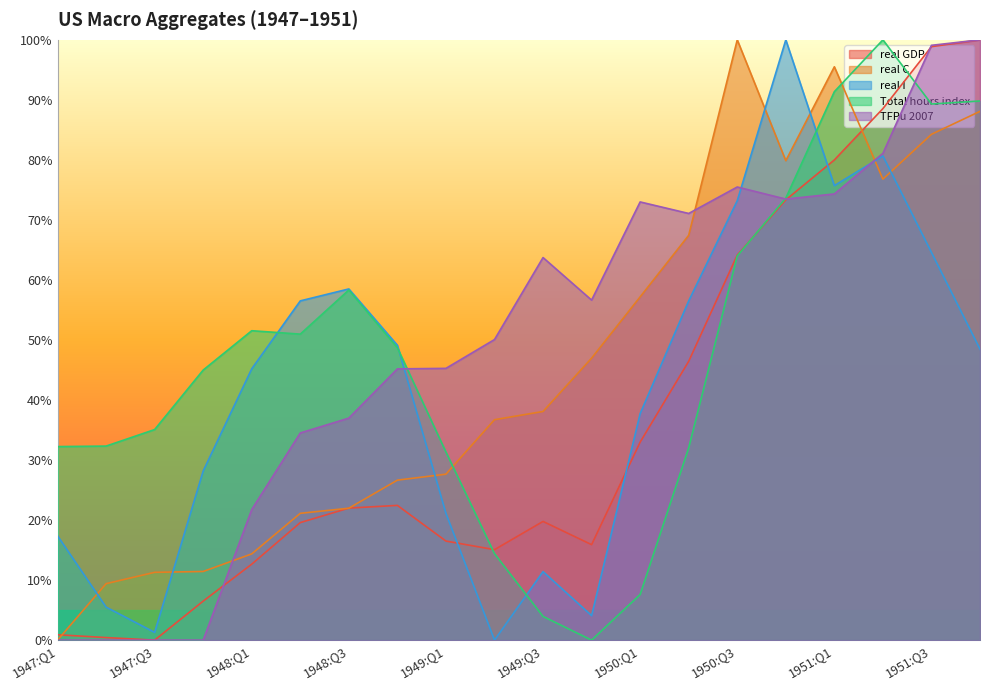

What is the value of the TFPu 2007 point at the 15th from the left?

75.5